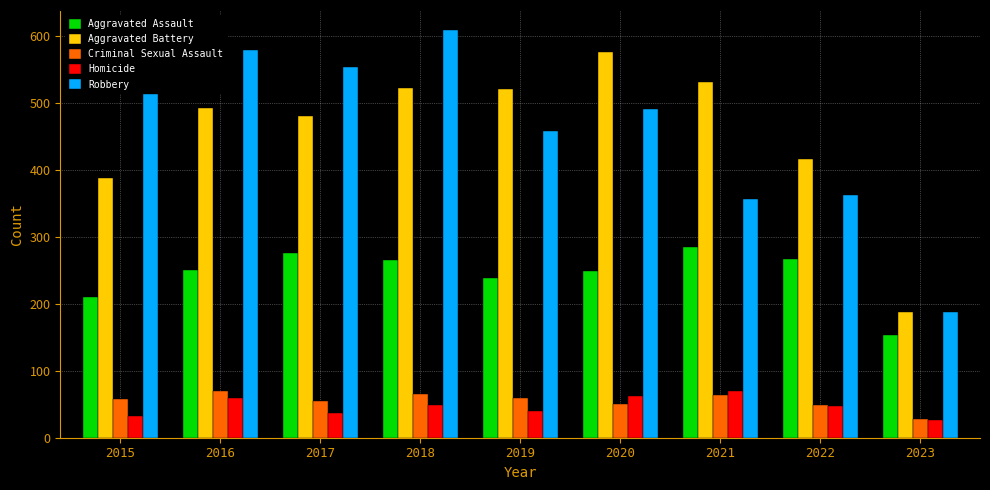

What is the average value of the Criminal Sexual Assault series?

55